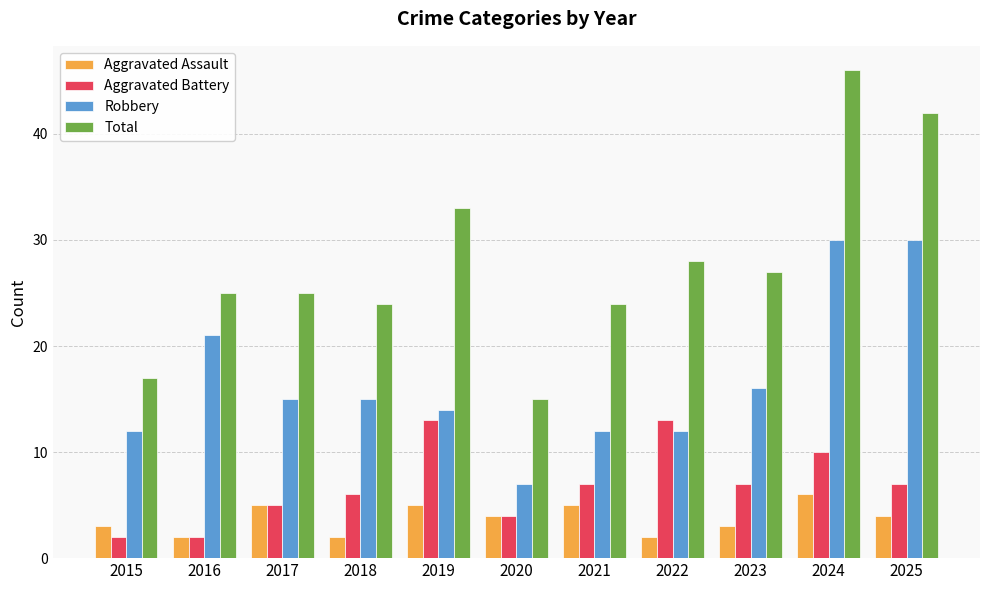

At how many categories does at least one series exceed 18?

9